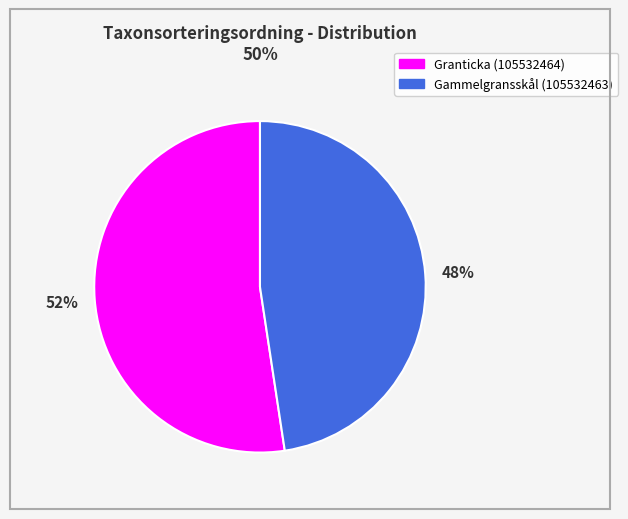

To the nearest percent, what is the average slice percentage?

50%